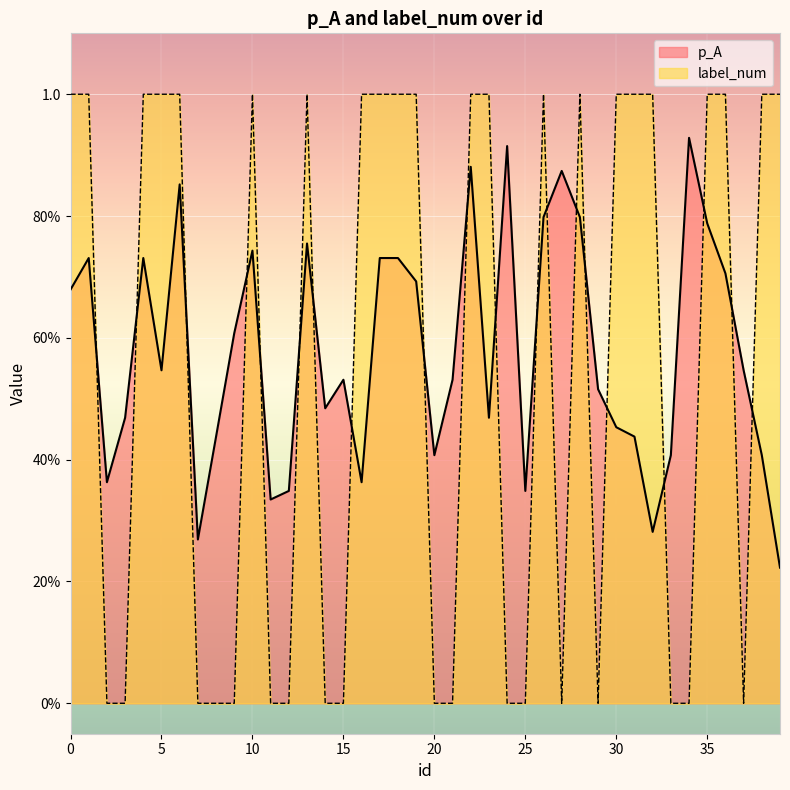

What is the total value across all series at 8?

0.4